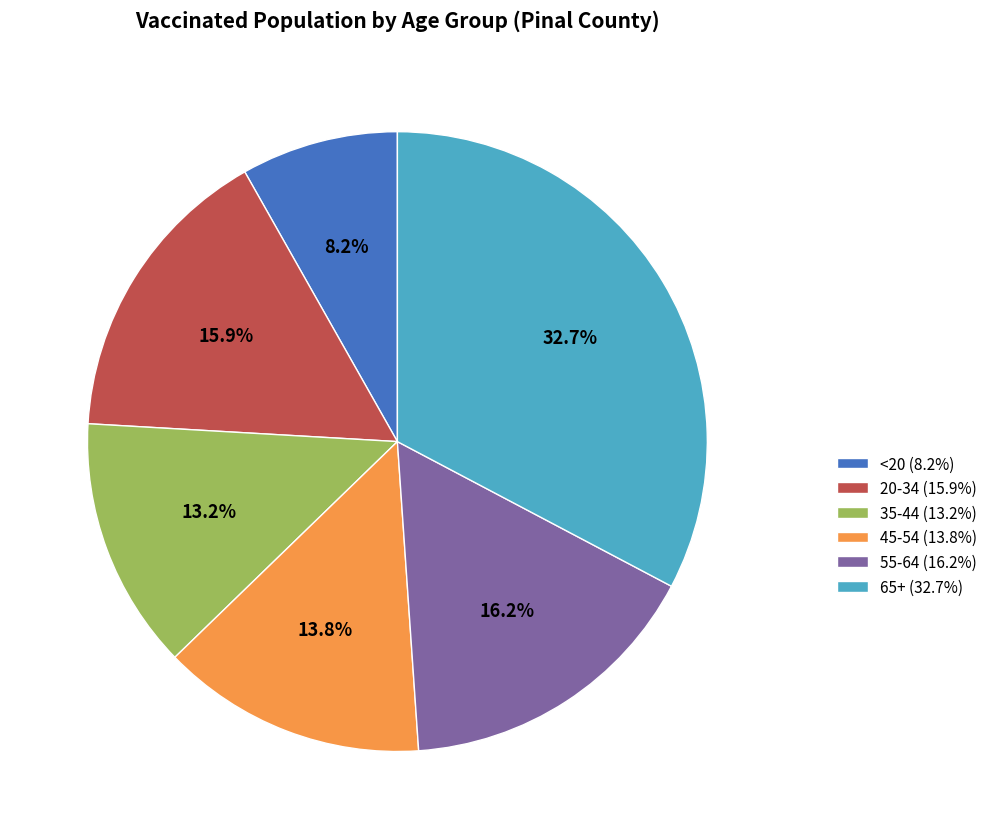

What is the total percentage of <20 (8.2%) and 45-54 (13.8%)?

22.0%